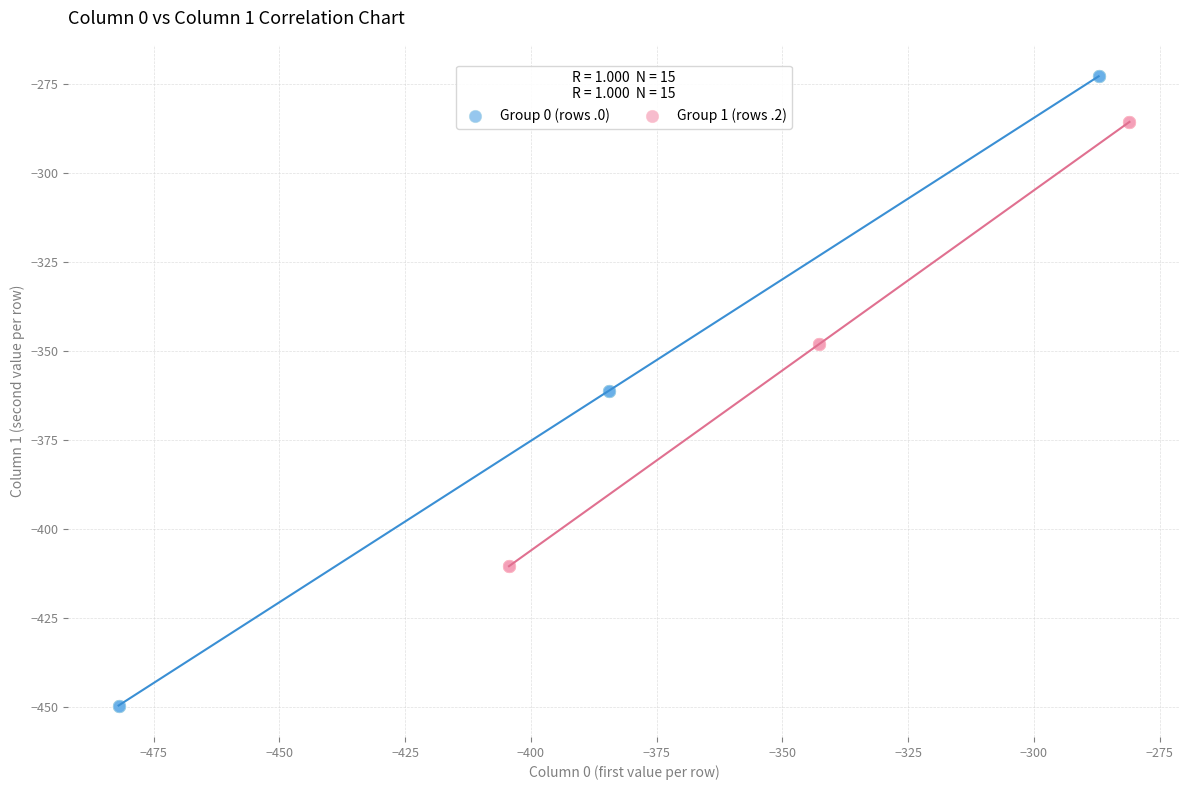

Which series has the widest spread of Y values?

Group 0 (rows .0)